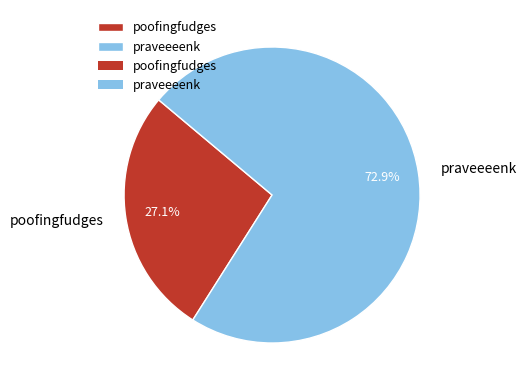

Which slice is the smallest?

poofingfudges